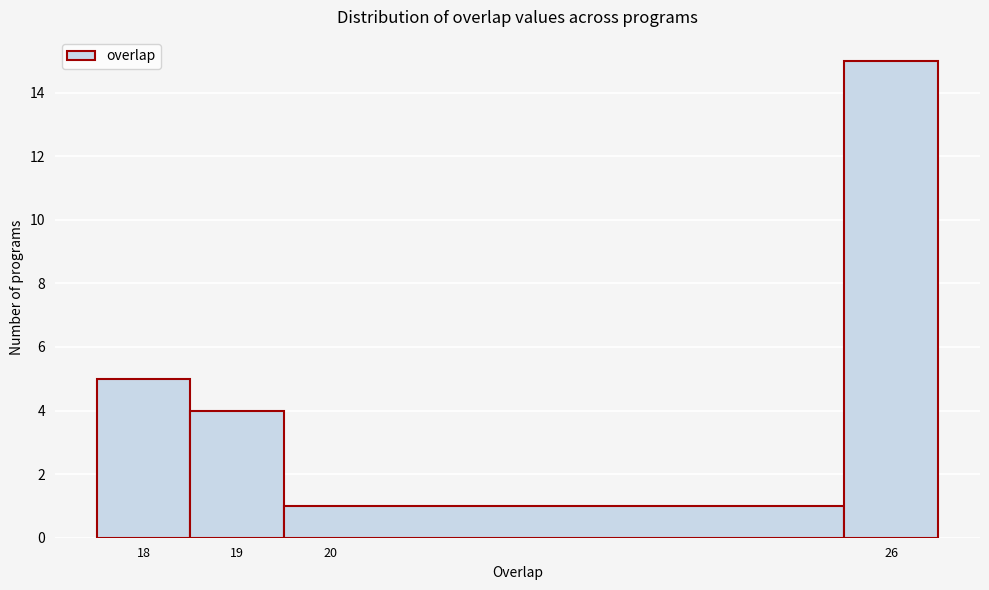

How tall is the bar that spans 19.5 to 25.5 on the x-axis? The values are not printed on the chart, so give them approximately, as read against the axis.

1